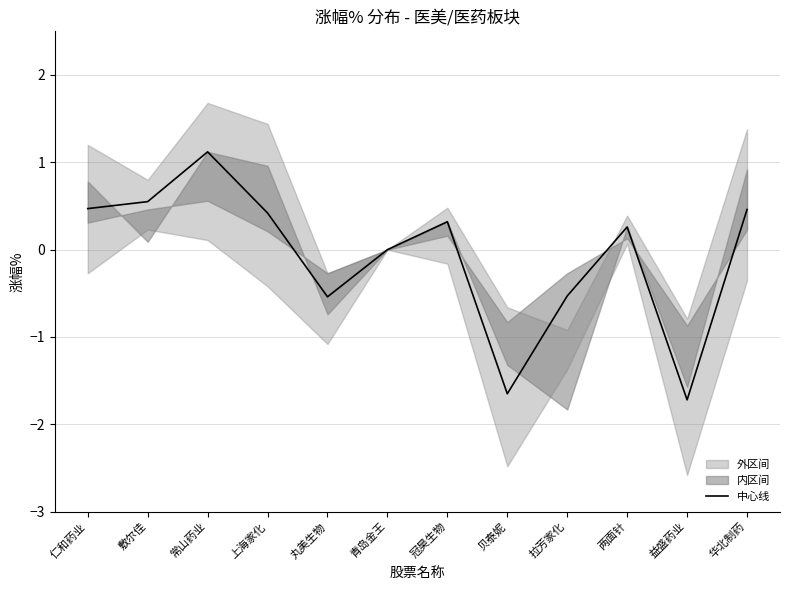

What position from the left is 青岛金王?

6